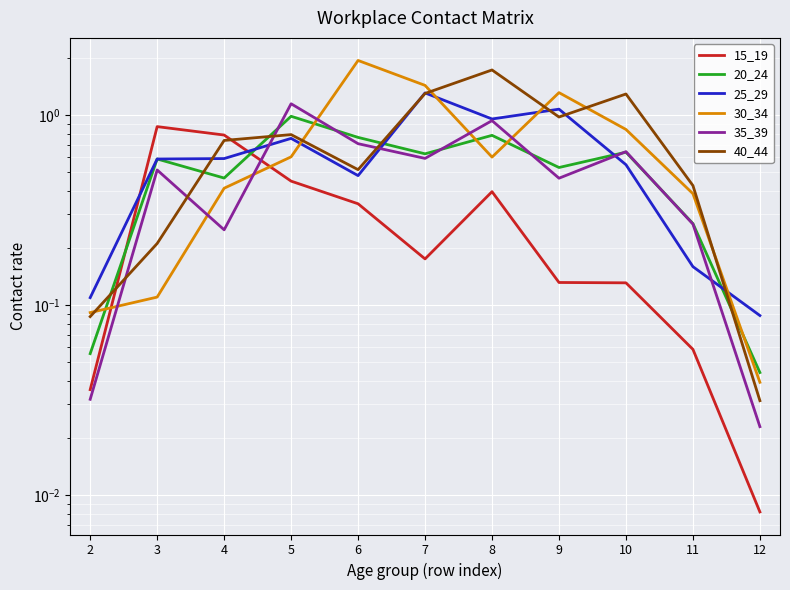

At which label is 20_24 closest to 0?

12